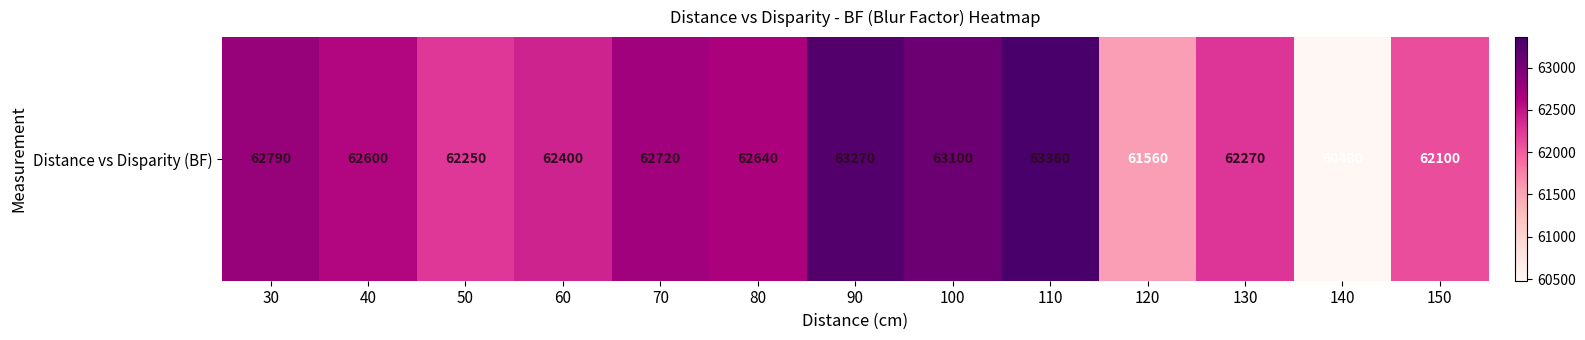

Is it true that the value at 120 is 83017?

False